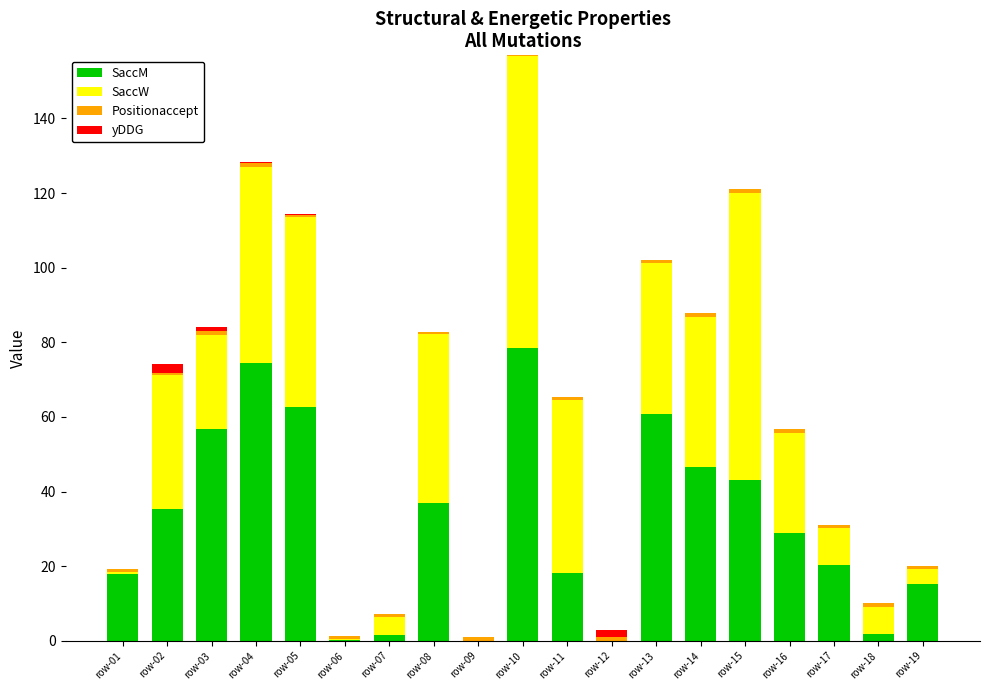

Does the chart contain stacked bars?

Yes